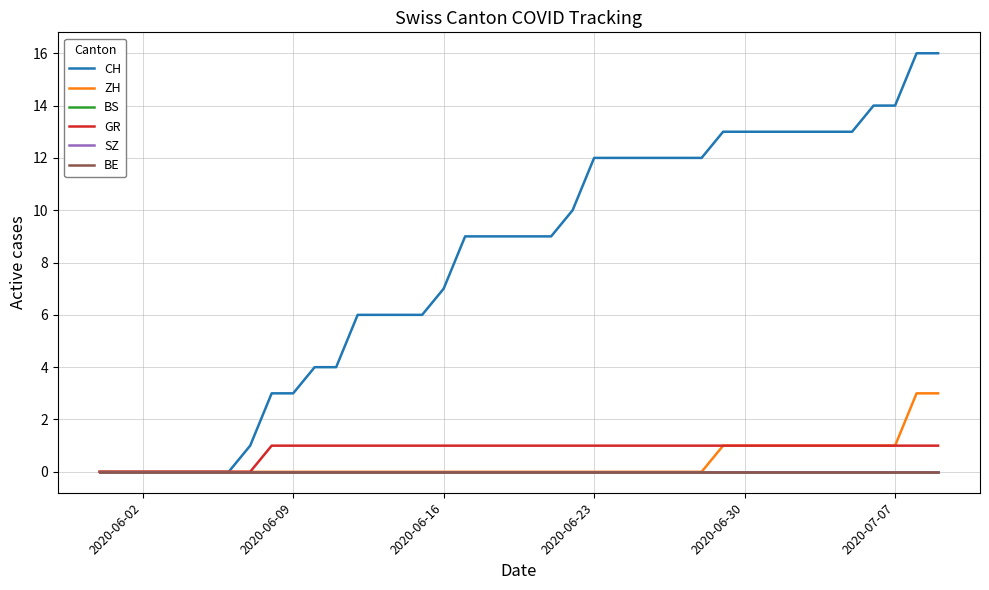

Does the chart display data point markers on the line(s)?

No